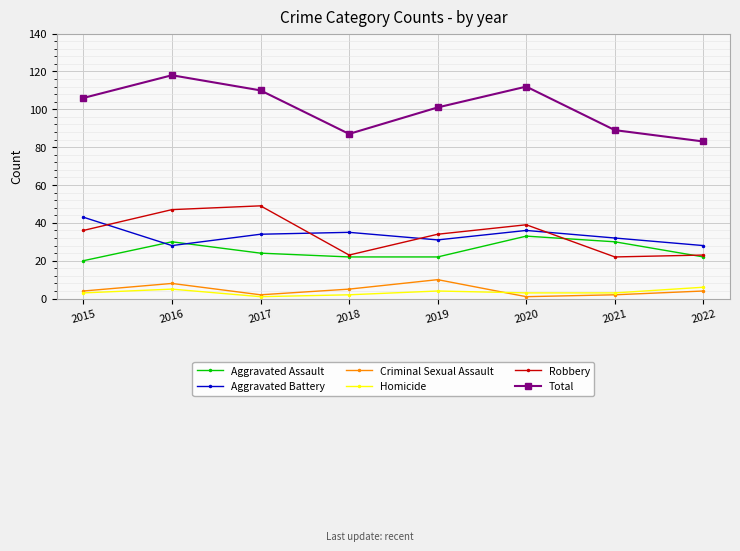

What value does the Robbery series have at 2015?

36